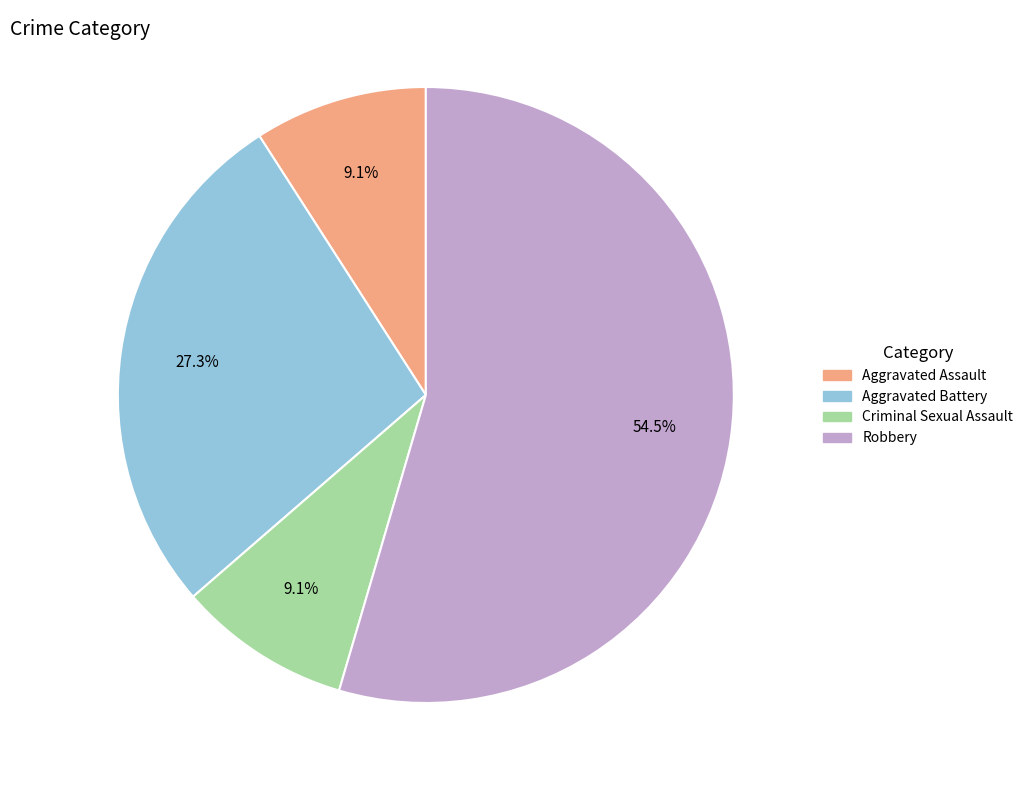

Which category has the biggest portion of the pie?

Robbery